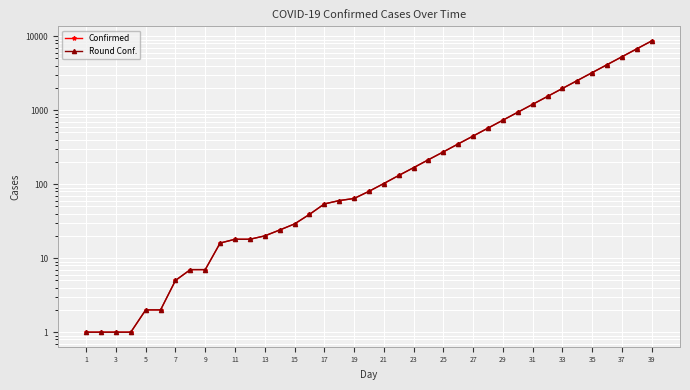

The value of Round Conf. at 35 is 942. True or false?

False